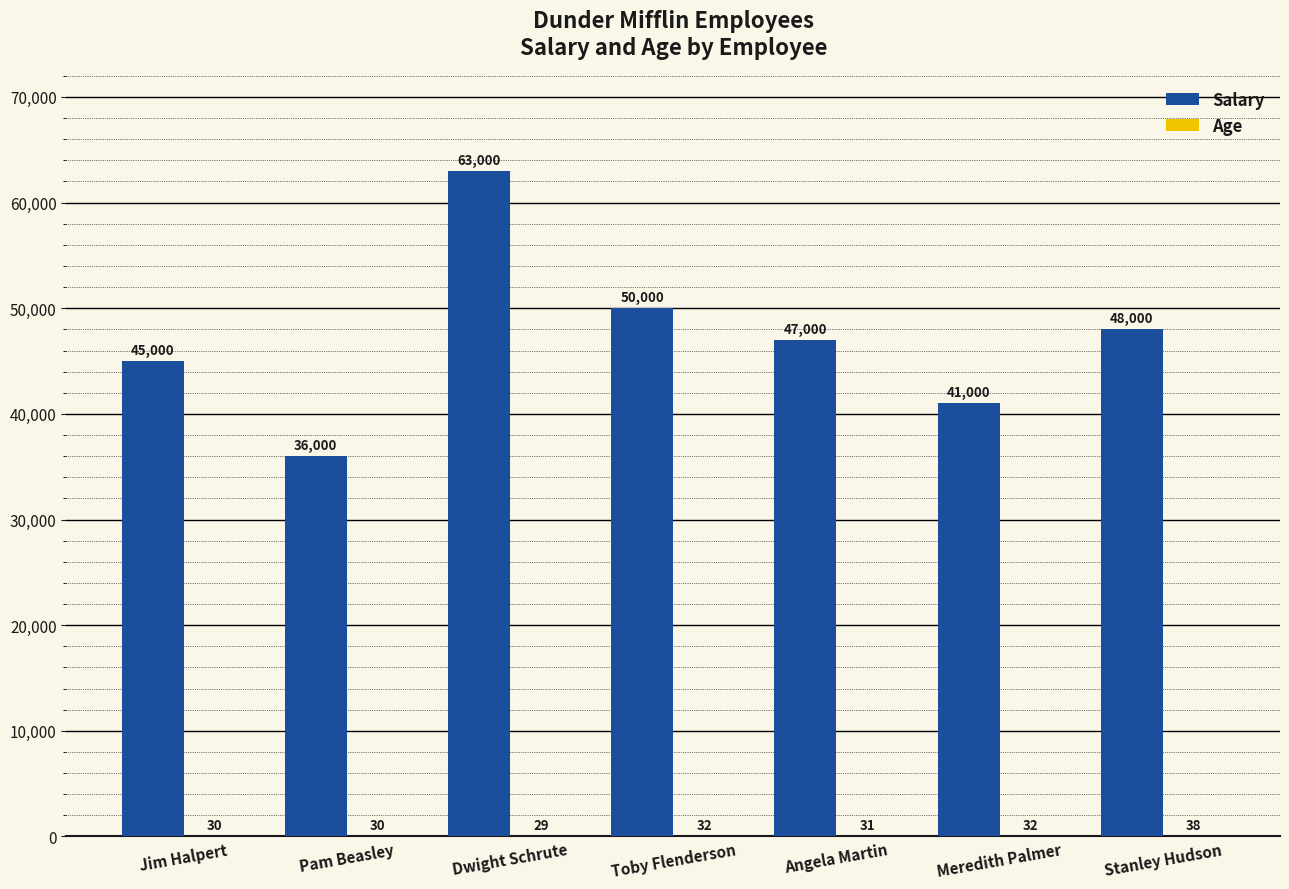

At which category does the chart reach its peak across all series?

Dwight Schrute